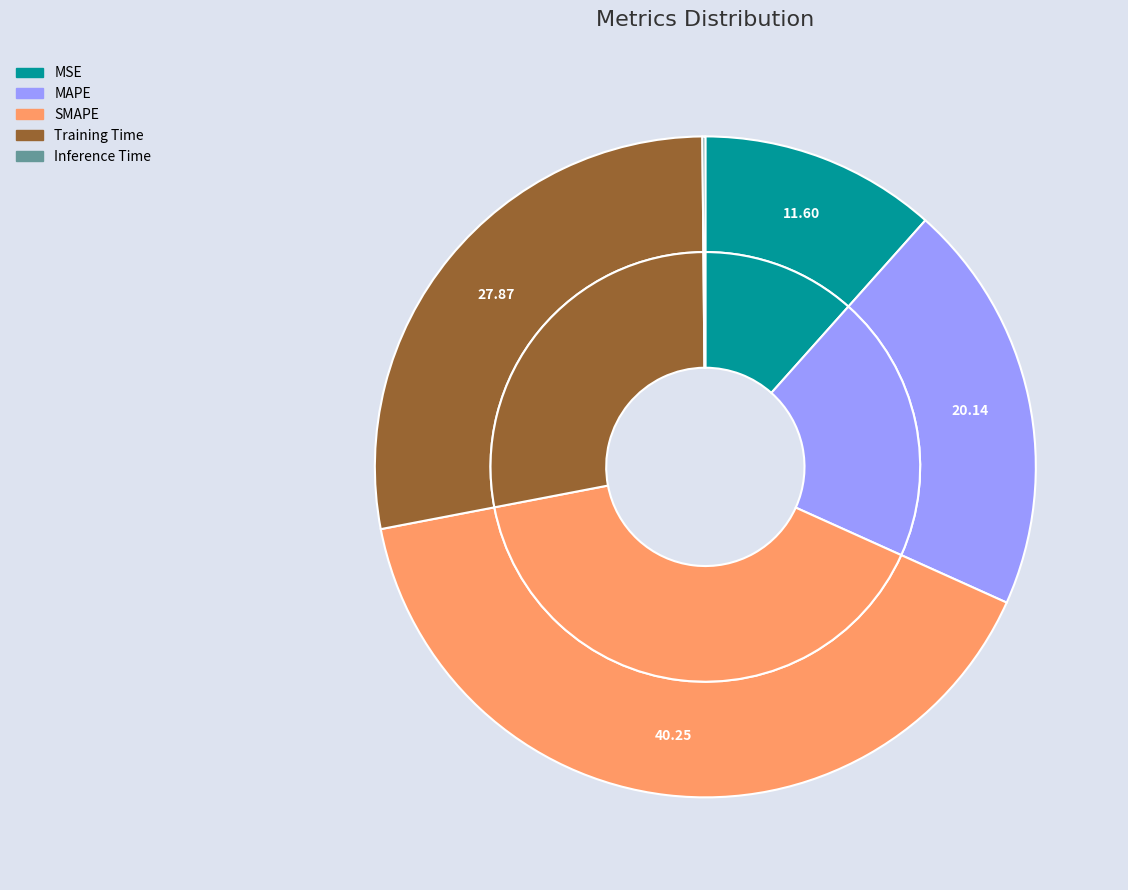

To the nearest percent, what portion does SMAPE represent?

40%